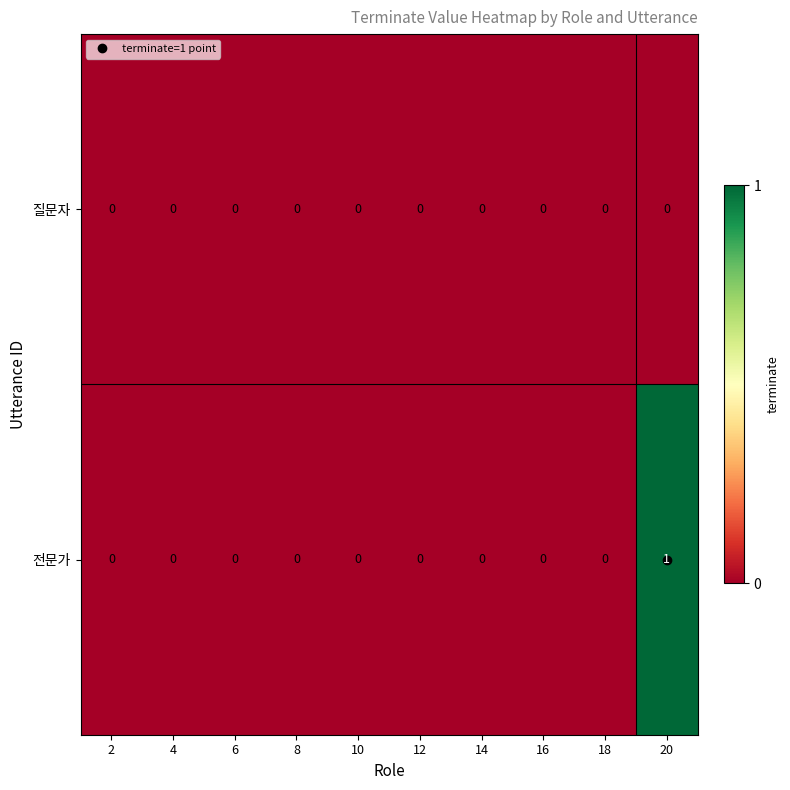

Which category has the highest value across all series?

20